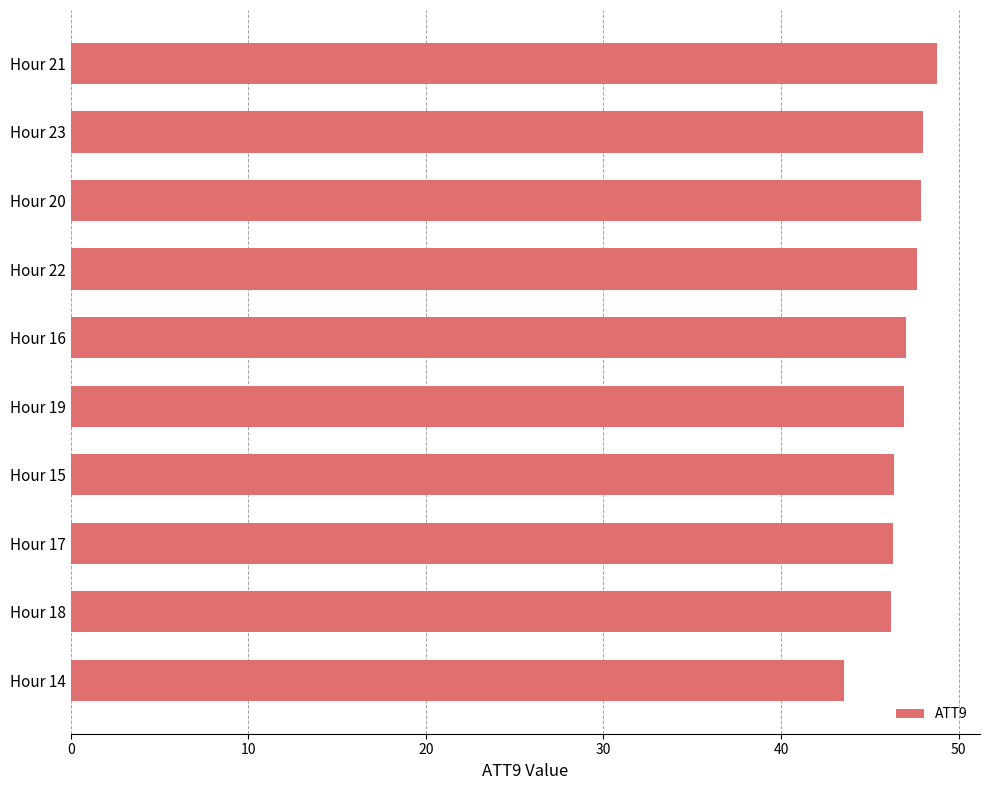

What is the approximate value at Hour 22?

47.6